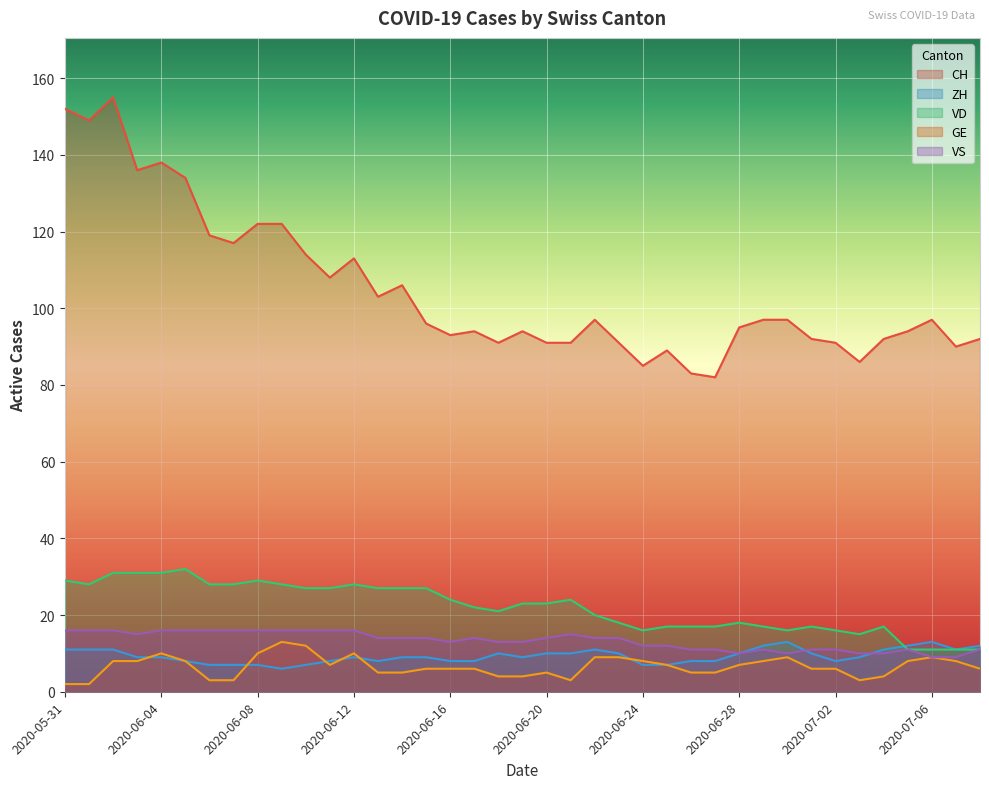

True or false: CH and ZH cross at least once.

False